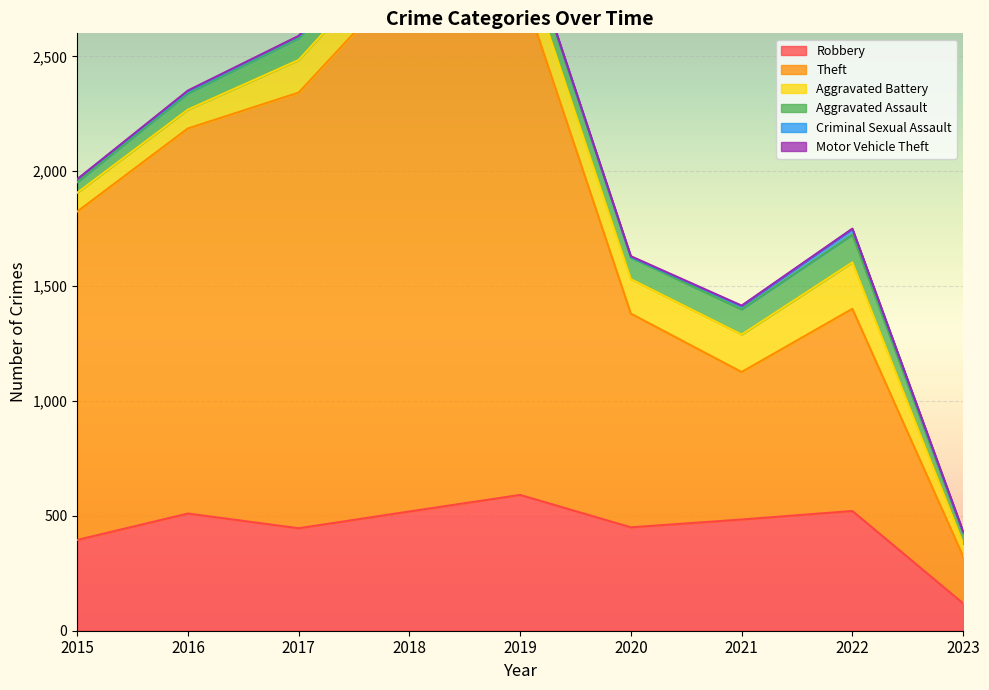

At how many categories does at least one series exceed 1794?

3